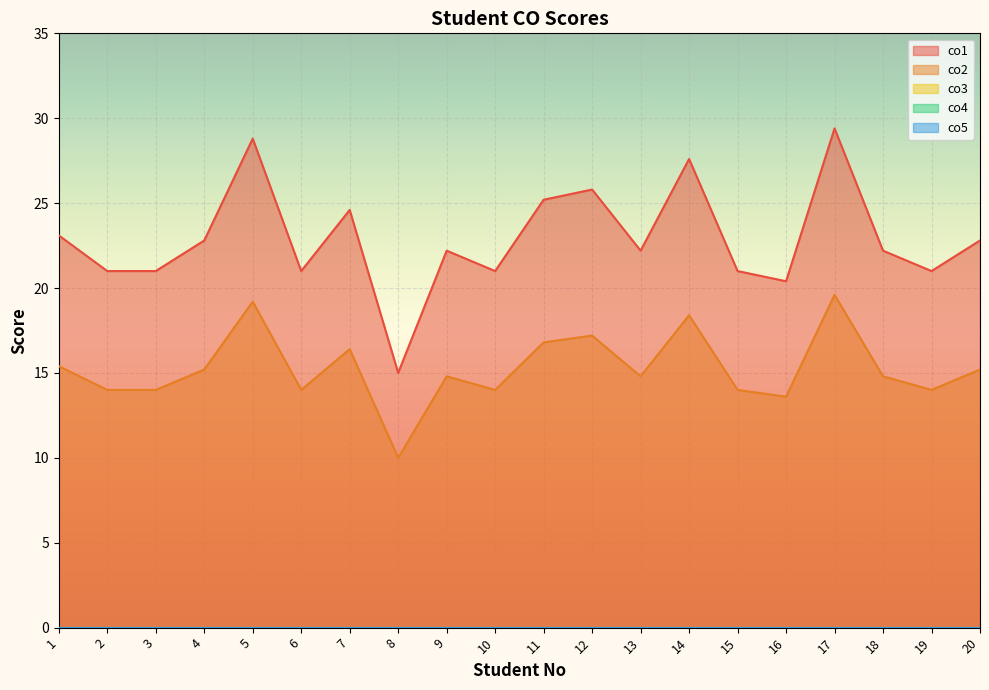

Which category has the highest value in the co4 series?

1